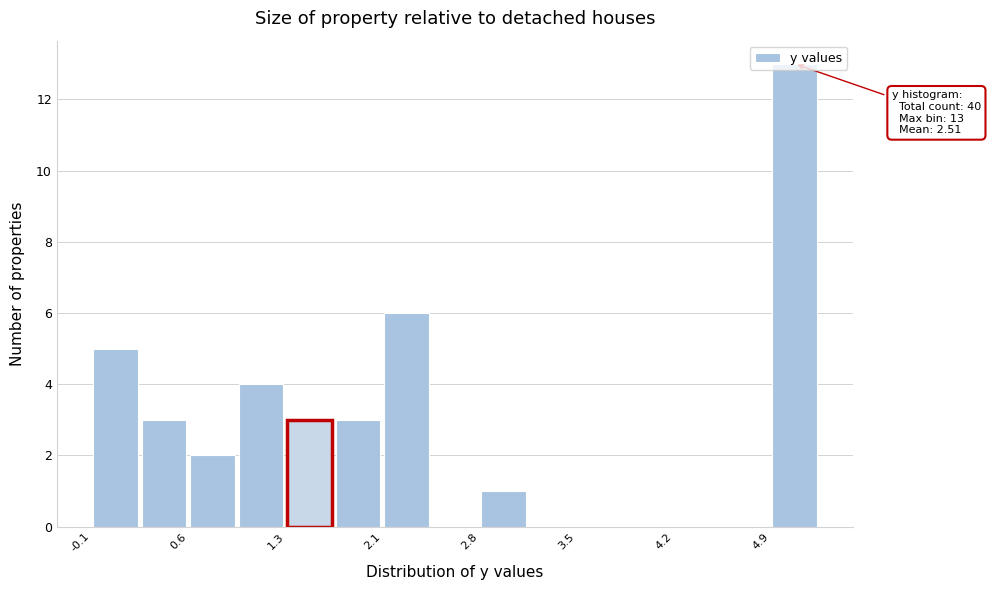

Read against the x-axis, roughly where is the centre of the tallest bar?

5.1